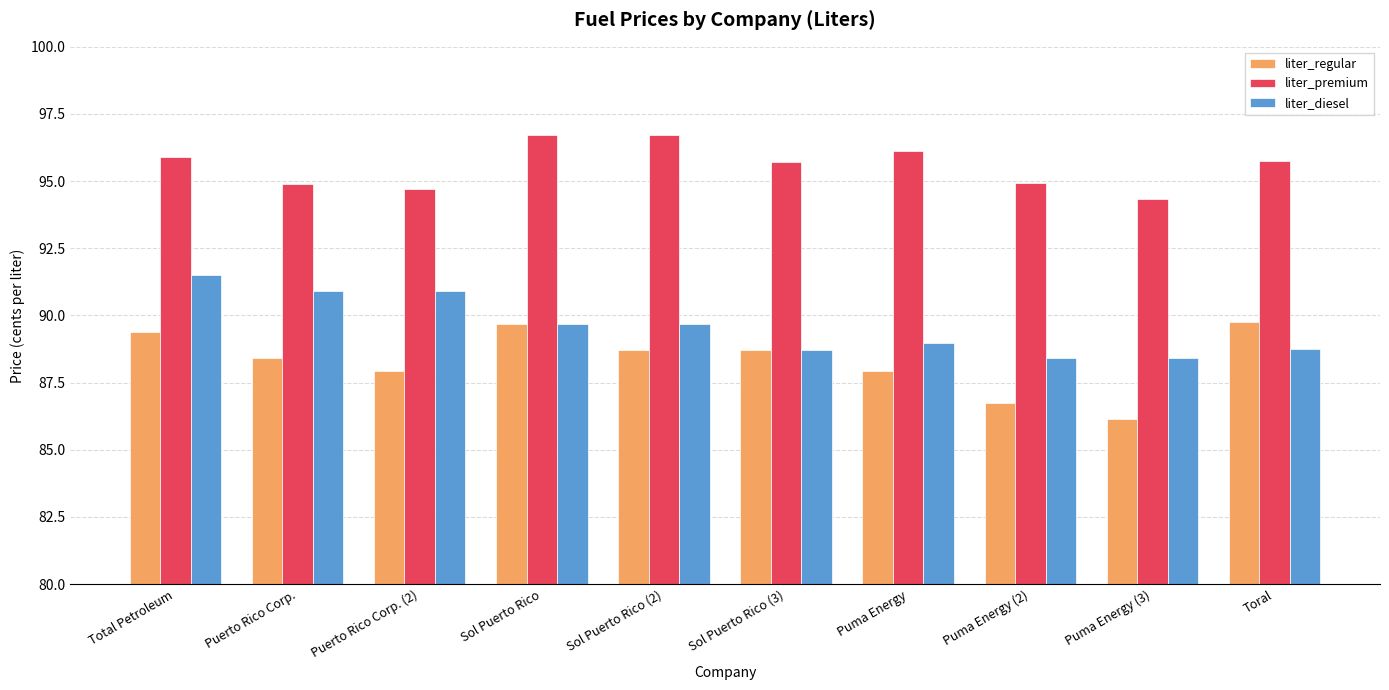

What is the difference between the highest and lowest values at Sol Puerto Rico (3)?

7.0